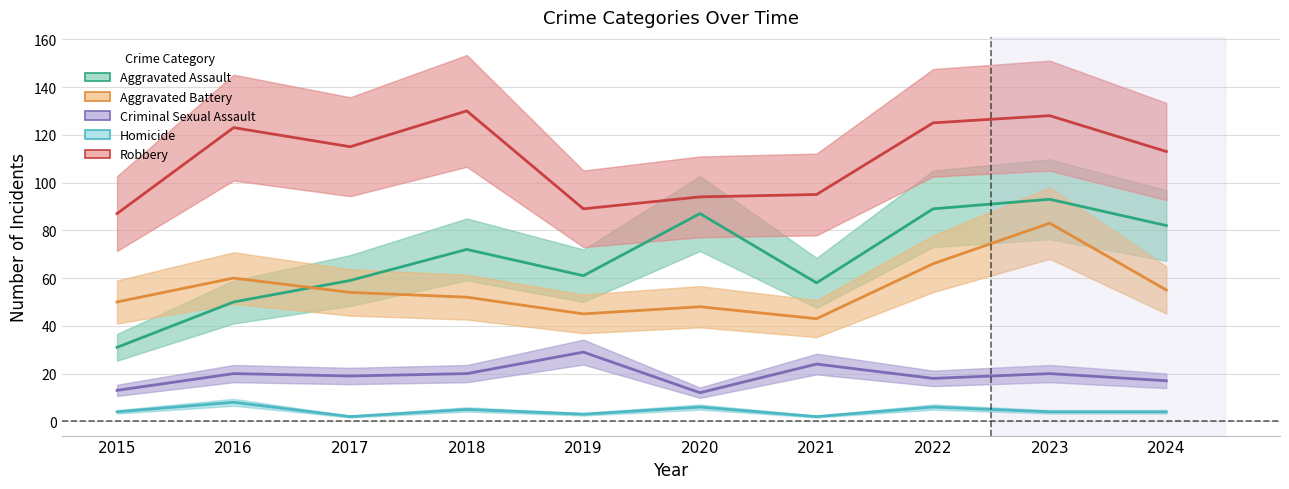

How many data points does each series have?

10